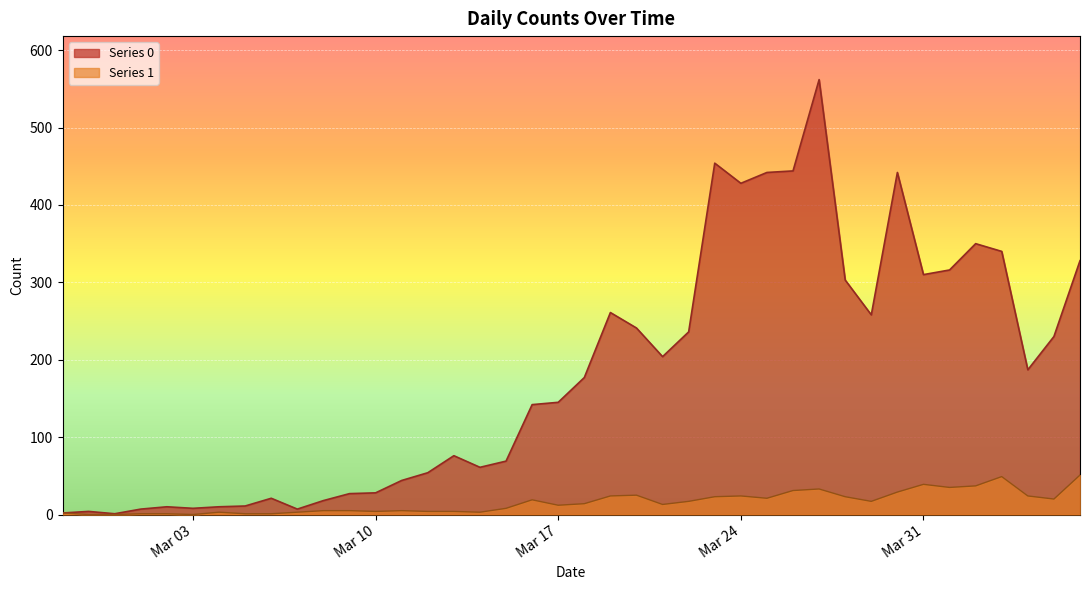

How many lines are shown in the chart?

2